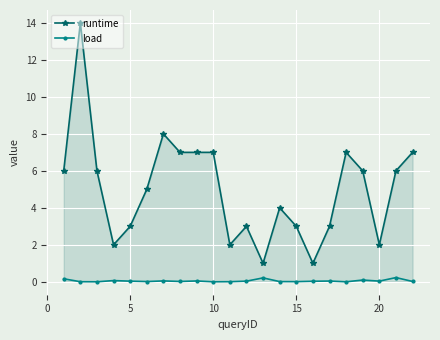

List the series in order of their peak value, lowest first.

load, runtime